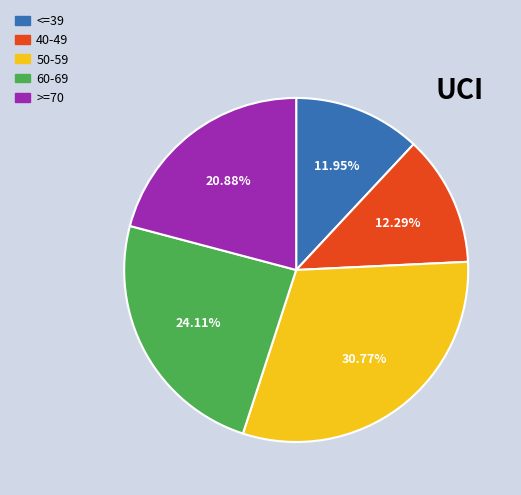

To the nearest percent, what percentage of the pie is 50-59?

31%